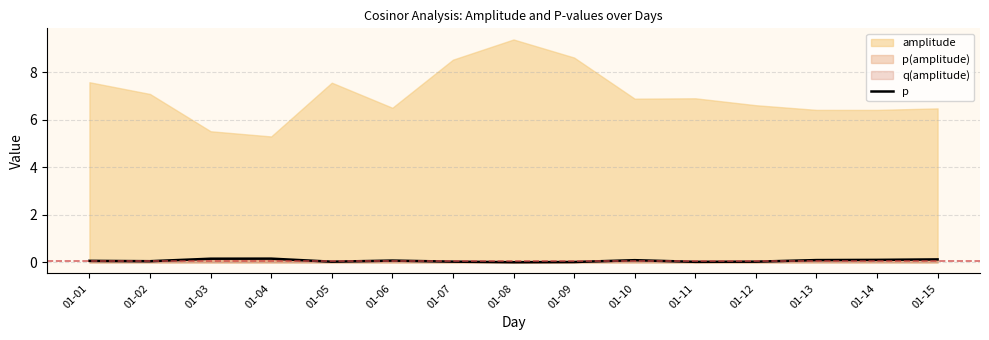

Does the chart have visible grid lines?

Yes